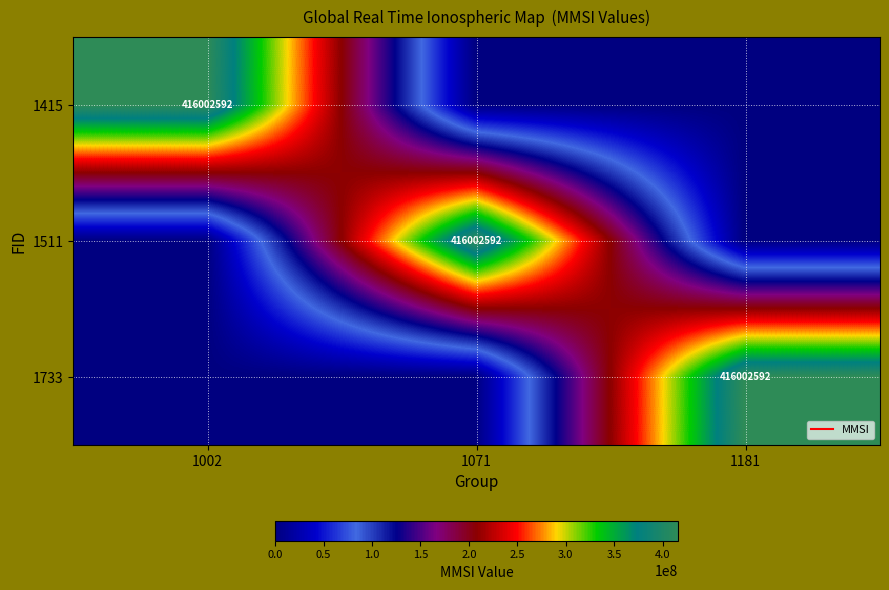

At which category does the chart reach its peak across all series?

1002